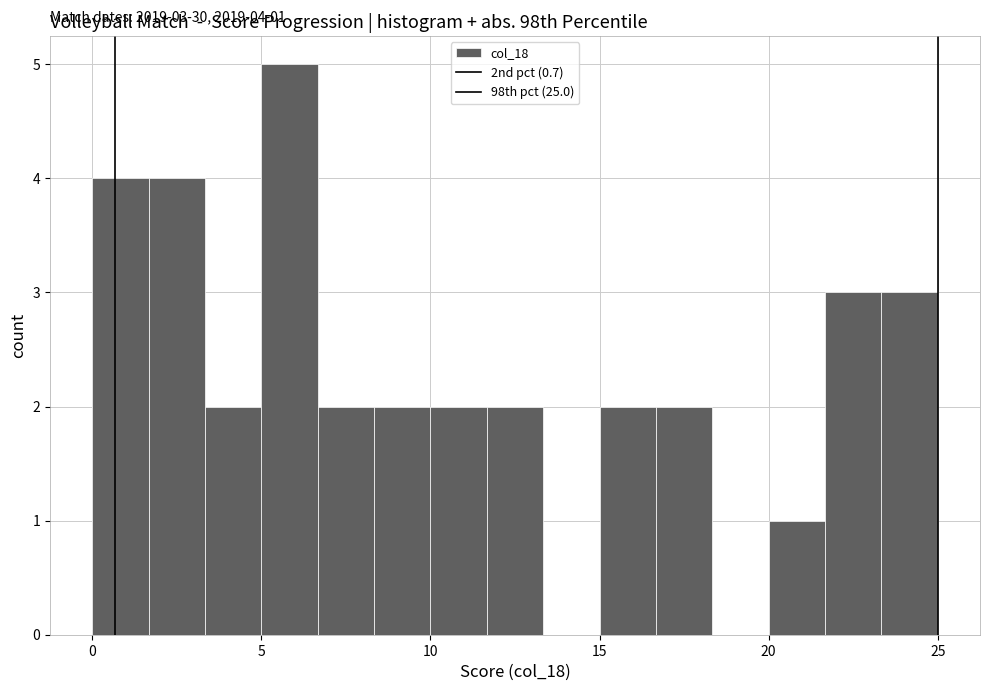

Read against the x-axis, roughly where is the centre of the tallest bar?

6.0